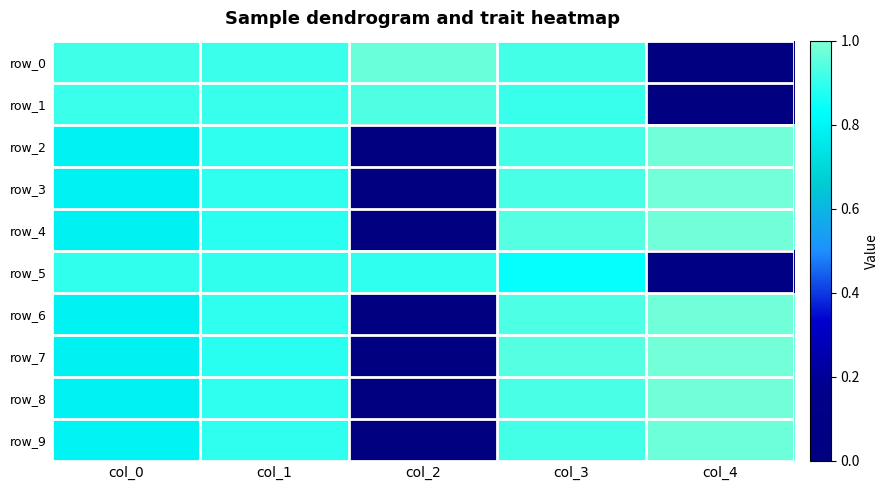

Is it true that row_6 equals 1.0 at col_4?

True